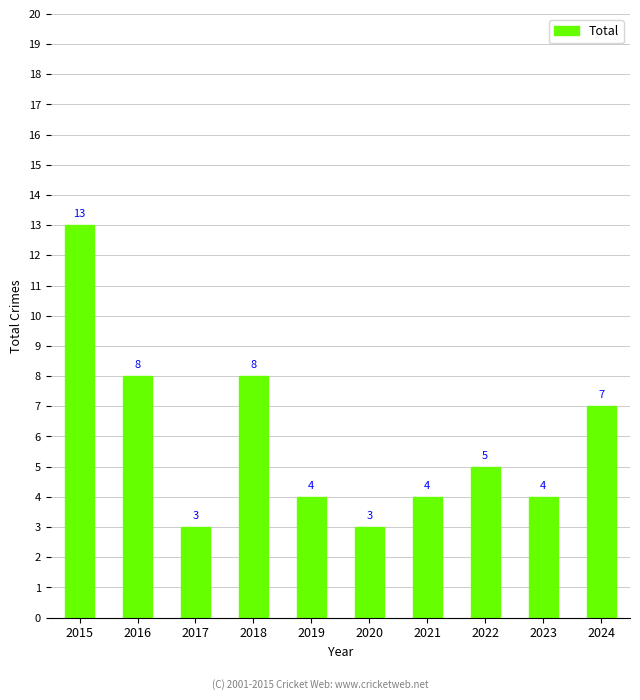

What is the smallest value displayed?

3